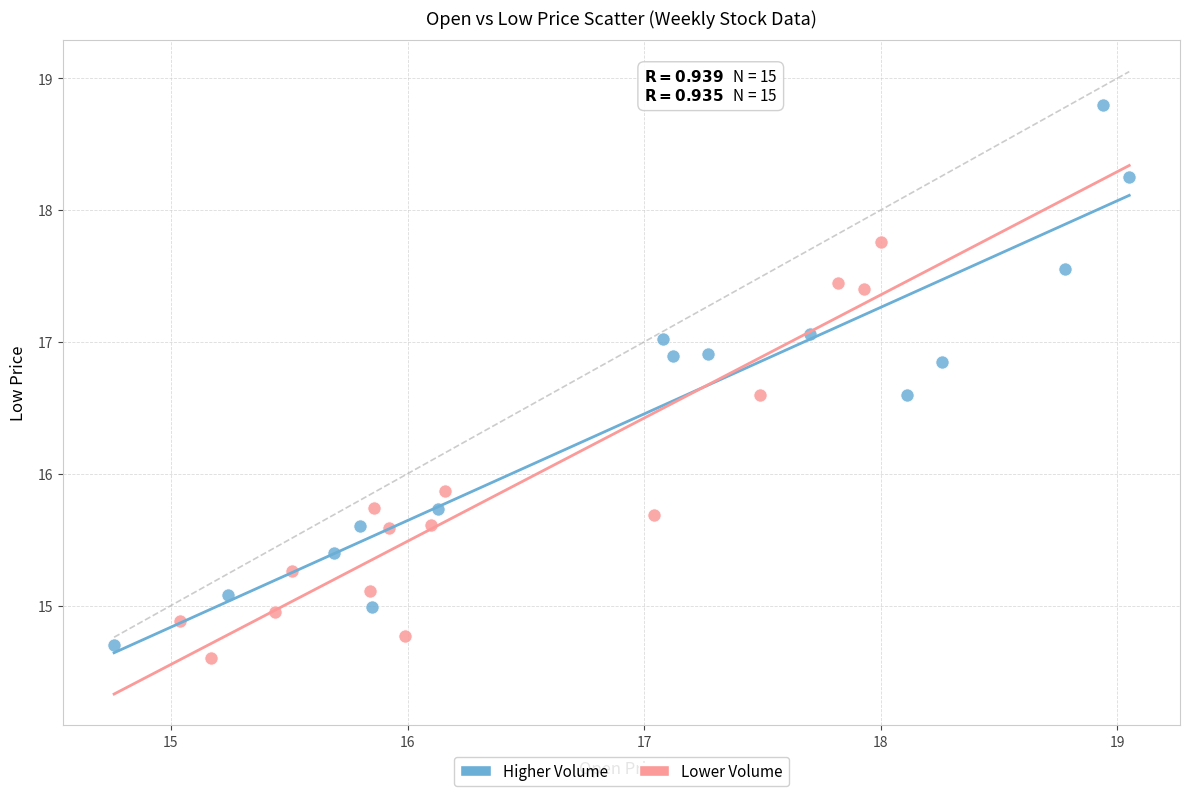

Which series contains the highest Y value?

Higher Volume